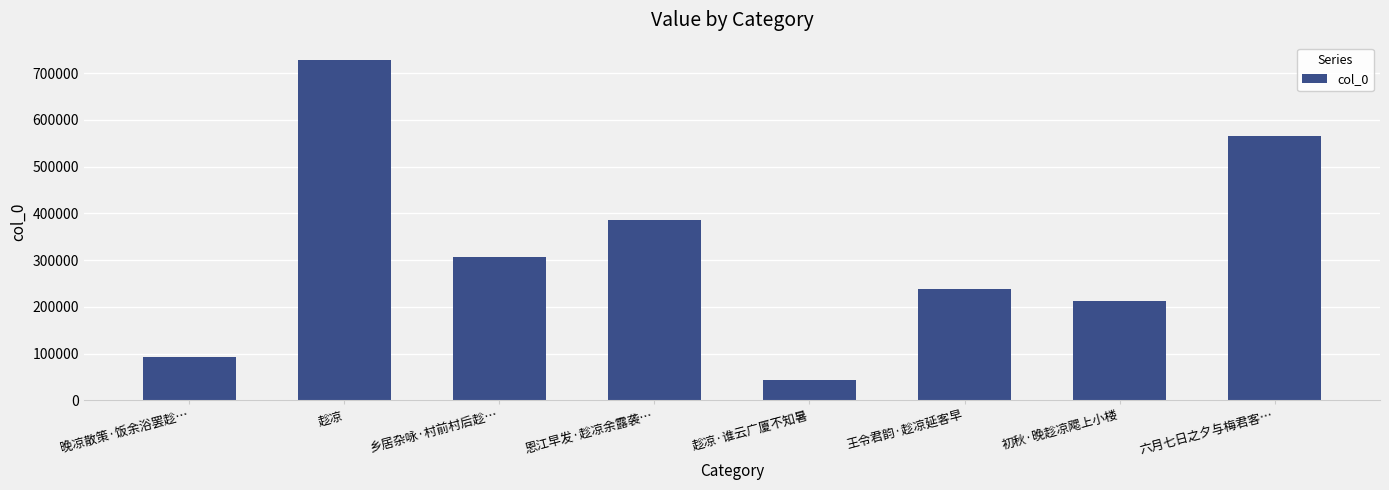

What is the change in value from 恩江早发·趁凉余露袭… to 王令君韵·趁凉延客早?

-147065